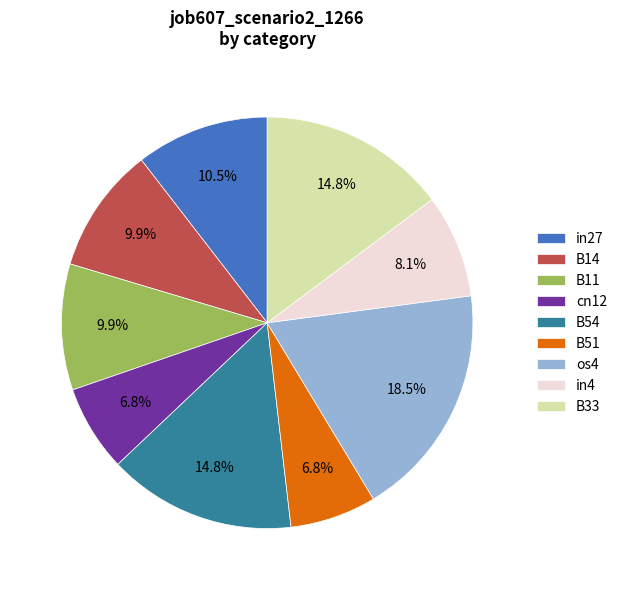

Which slice is the largest?

os4